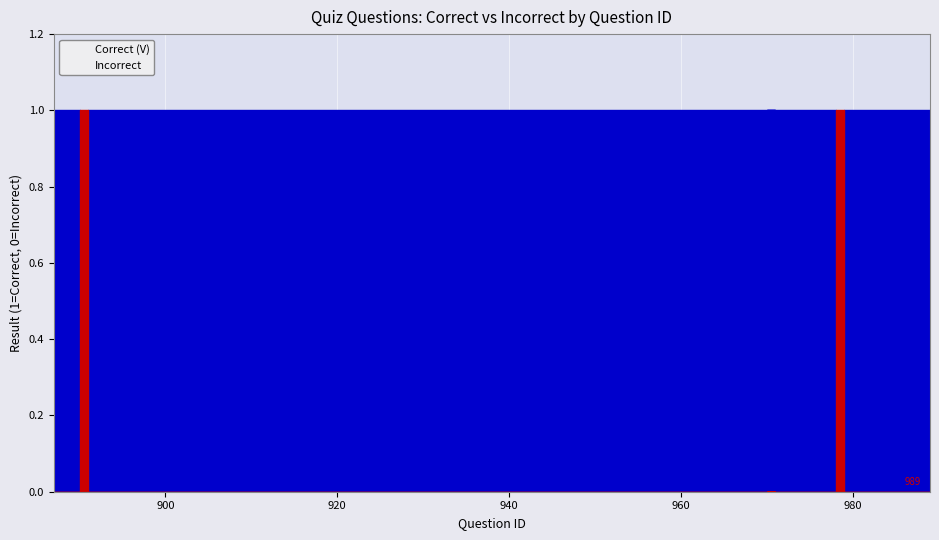

Which series has the largest total across all categories?

Correct (V)